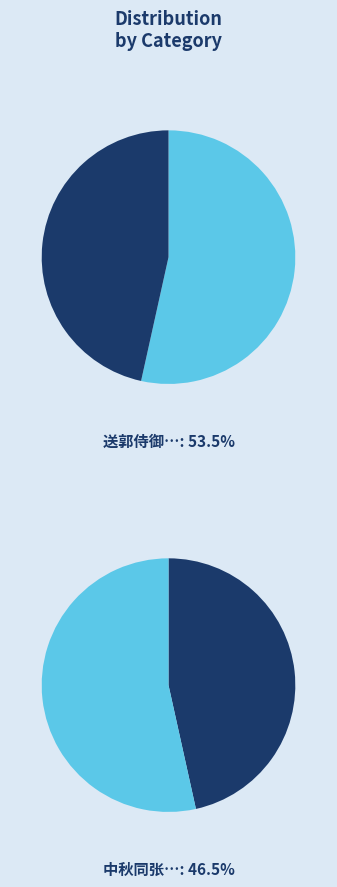

Does 送郭侍御剑泉谪永安松柏图 account for over 50% of the chart?

Yes